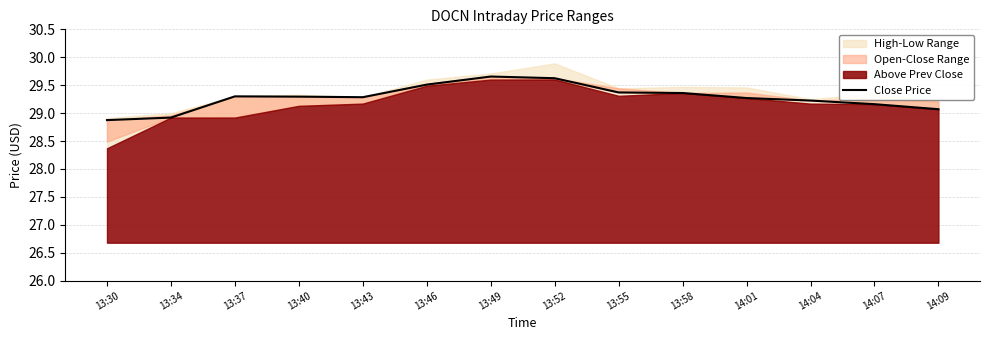

List the labels in order of value, largest first.

13:49, 13:52, 13:46, 13:55, 13:58, 13:37, 13:40, 13:43, 14:01, 14:04, 14:07, 14:09, 13:34, 13:30